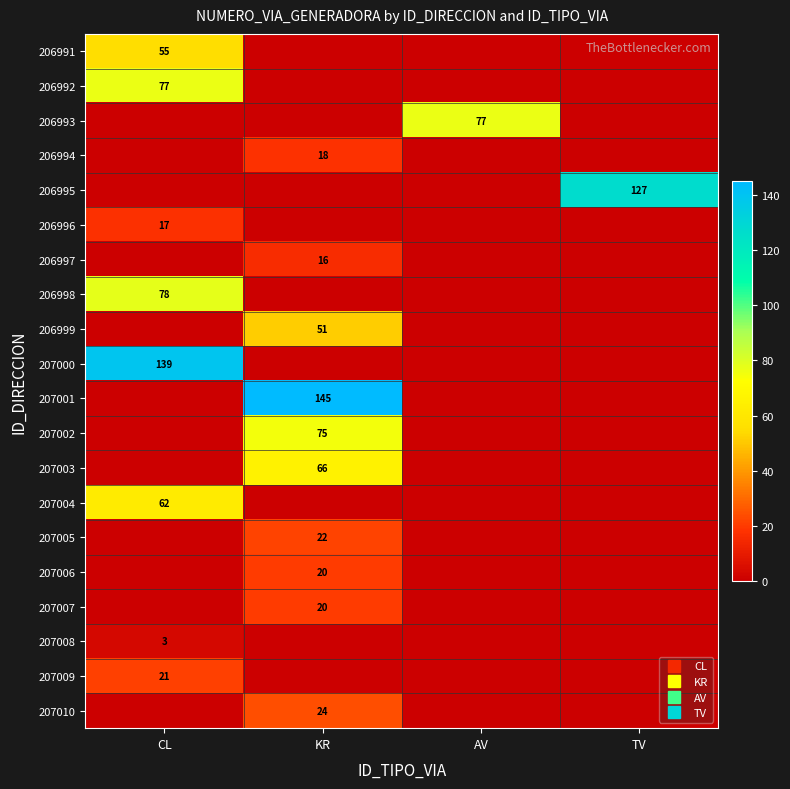

Count the number of categories in the chart.

4